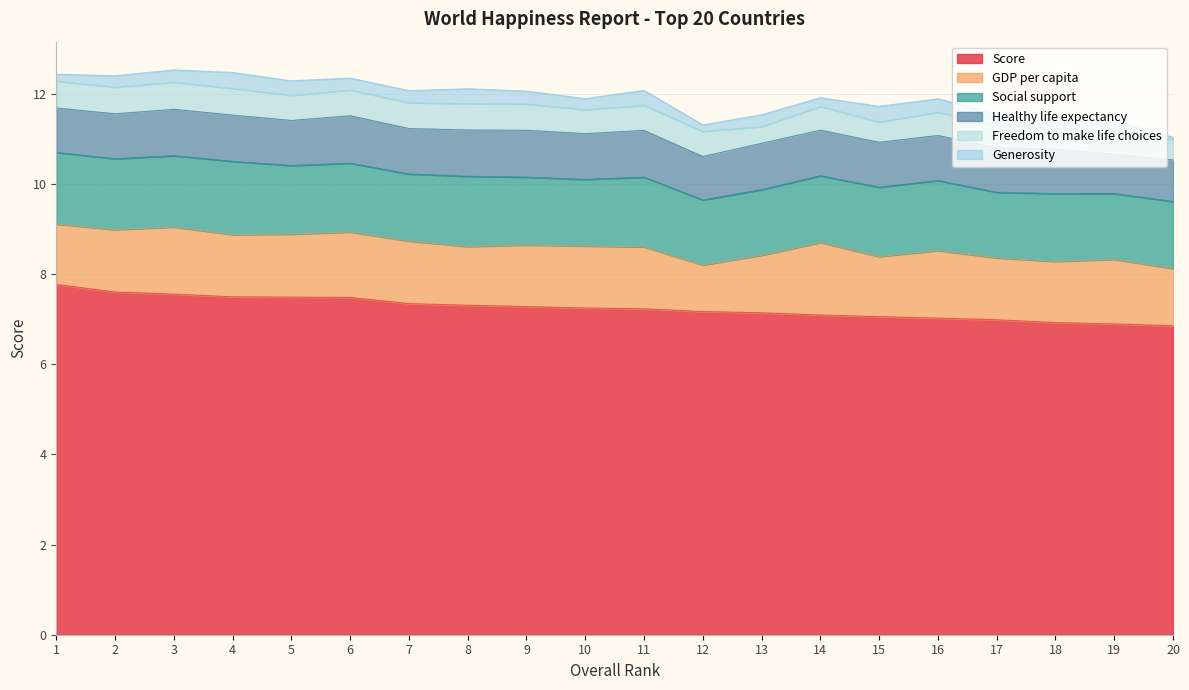

Read the Score value at 8.

7.3